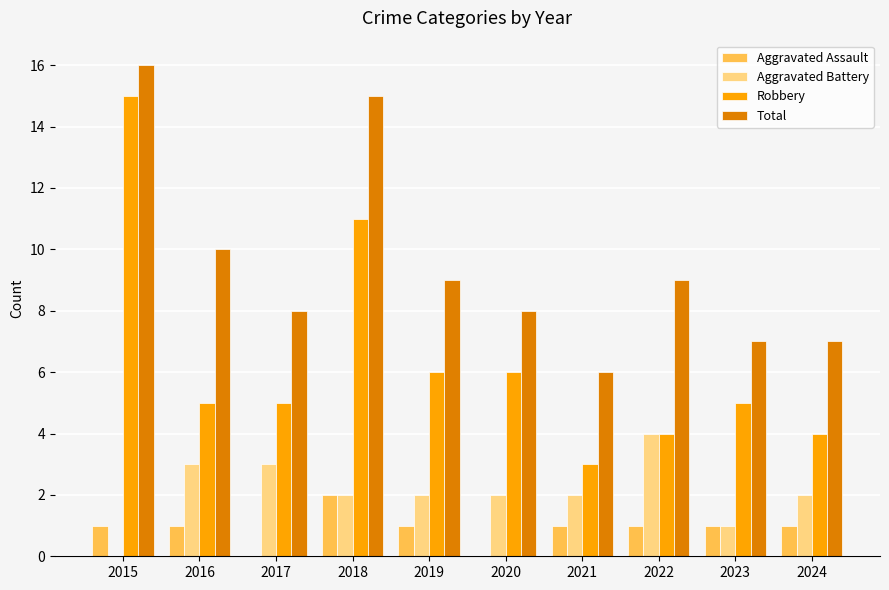

Reading right to left, transcribe all the data shown in this chart.

Aggravated Assault: 2024=1	2023=1	2022=1	2021=1	2020=0	2019=1	2018=2	2017=0	2016=1	2015=1
Aggravated Battery: 2024=2	2023=1	2022=4	2021=2	2020=2	2019=2	2018=2	2017=3	2016=3	2015=0
Robbery: 2024=4	2023=5	2022=4	2021=3	2020=6	2019=6	2018=11	2017=5	2016=5	2015=15
Total: 2024=7	2023=7	2022=9	2021=6	2020=8	2019=9	2018=15	2017=8	2016=10	2015=16